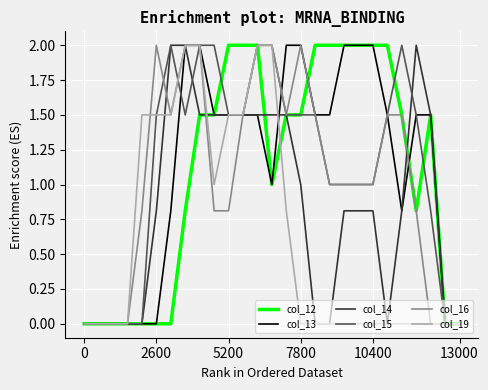

What is the greatest value displayed?

2.0